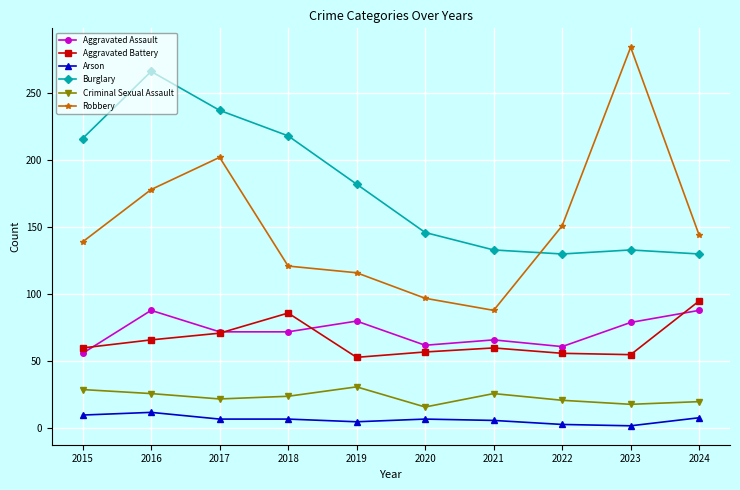

Which series has the widest spread of values?

Robbery